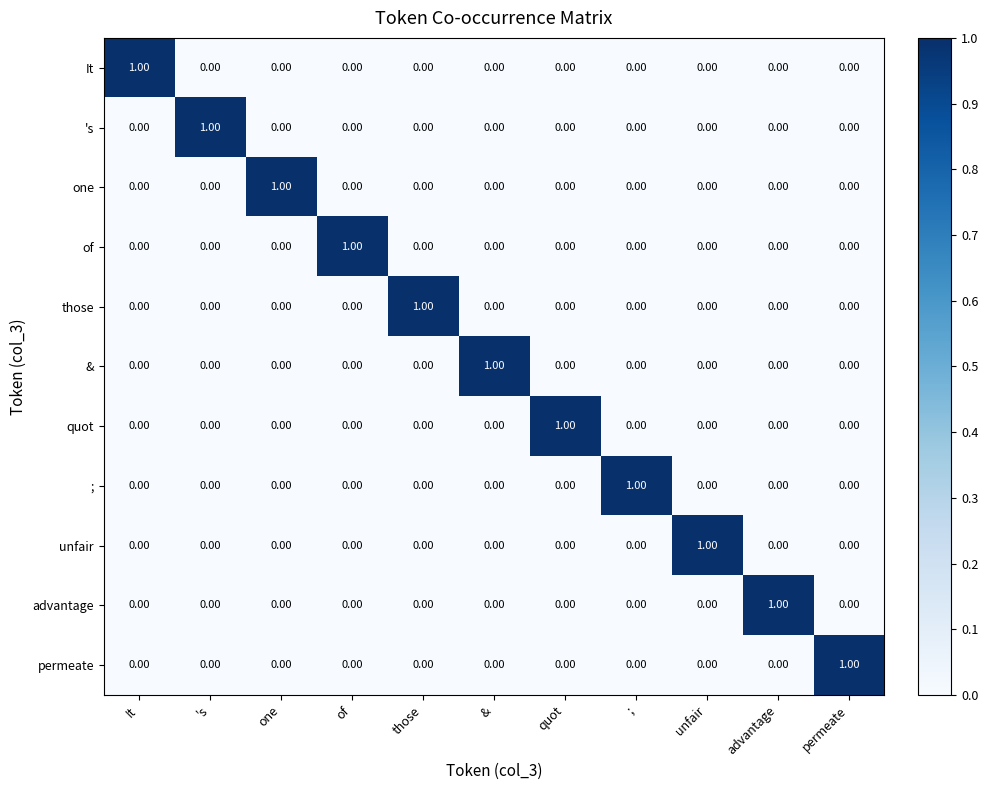

At which label does unfair reach its peak?

unfair